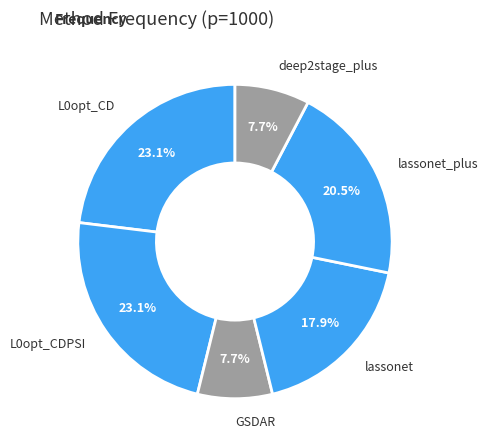

How many segments does this pie chart have?

6